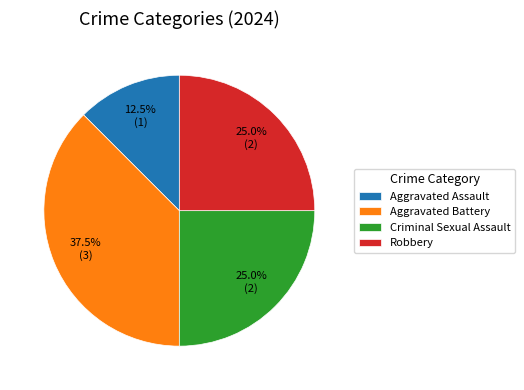

Between Robbery and Aggravated Battery, which is larger?

Aggravated Battery